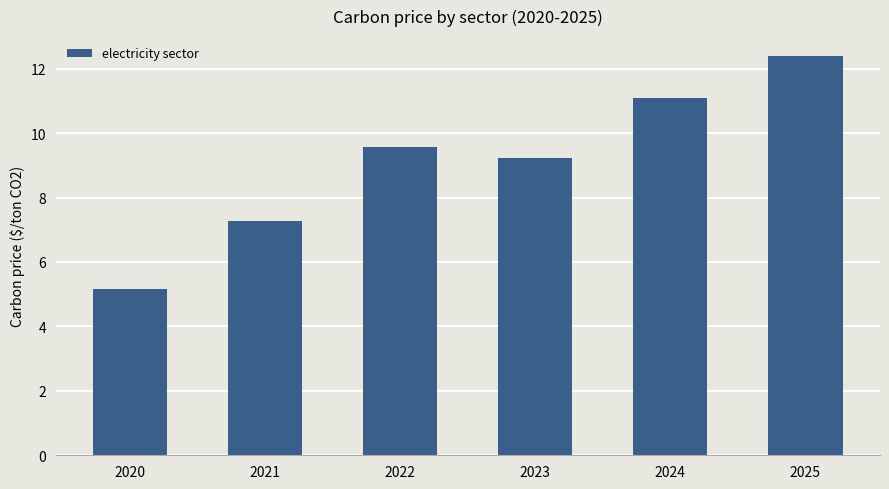

What is the difference between the maximum and minimum values?

7.2